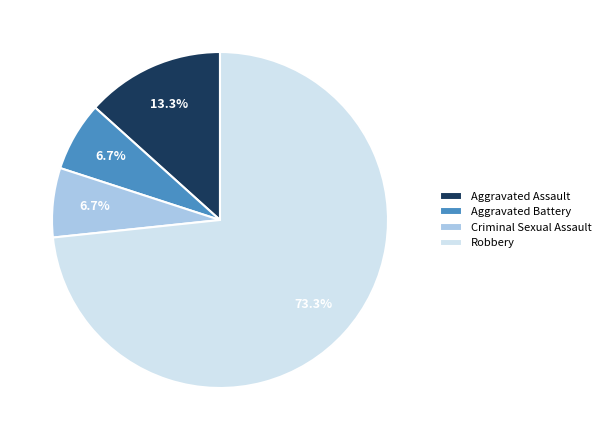

The Aggravated Battery slice represents 21% of the pie. True or false?

False